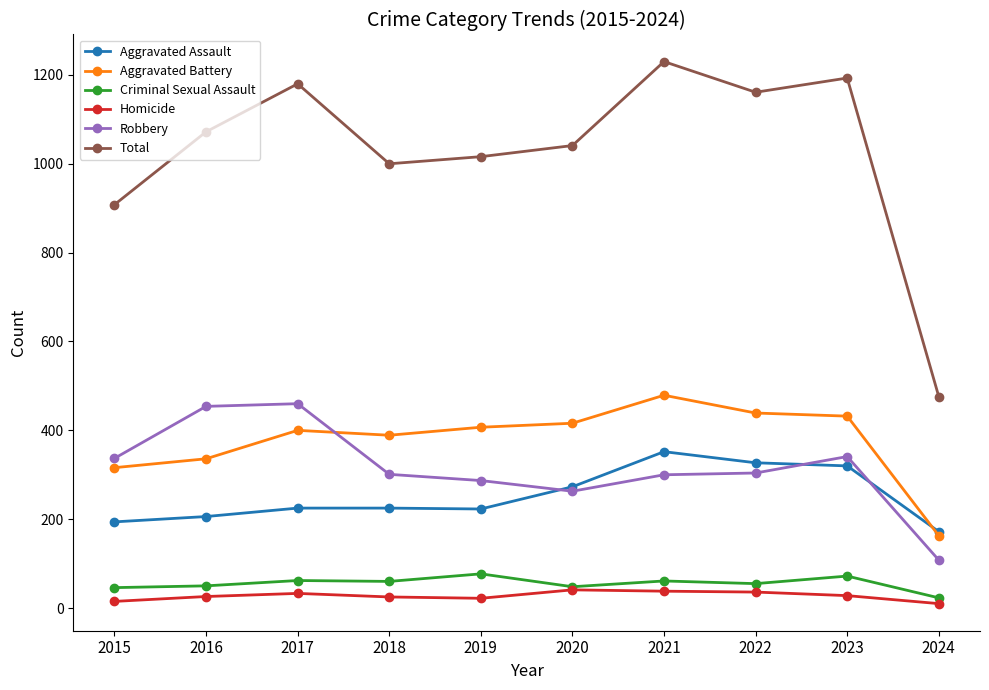

In Total, how many points are higher than both neighbors (excluding endpoints)?

3